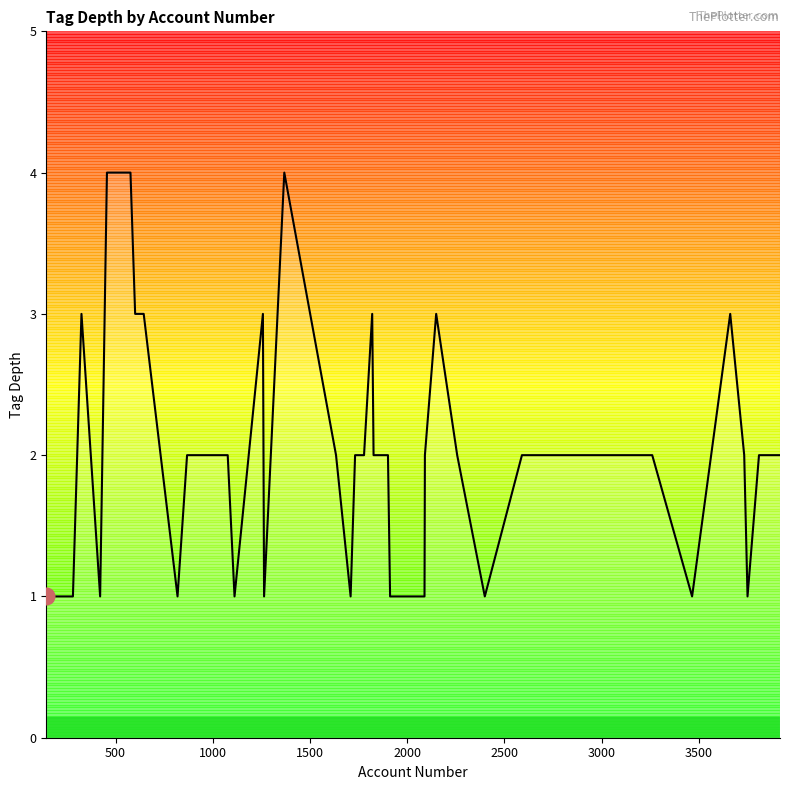

What is the greatest value displayed?

4